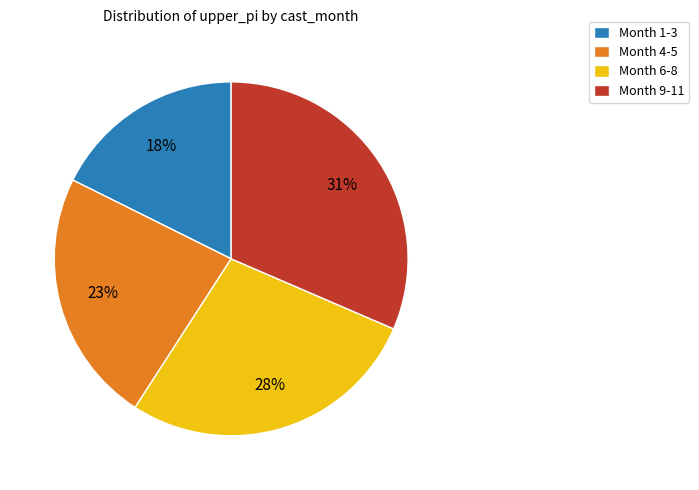

Which slice is the largest?

Month 9-11